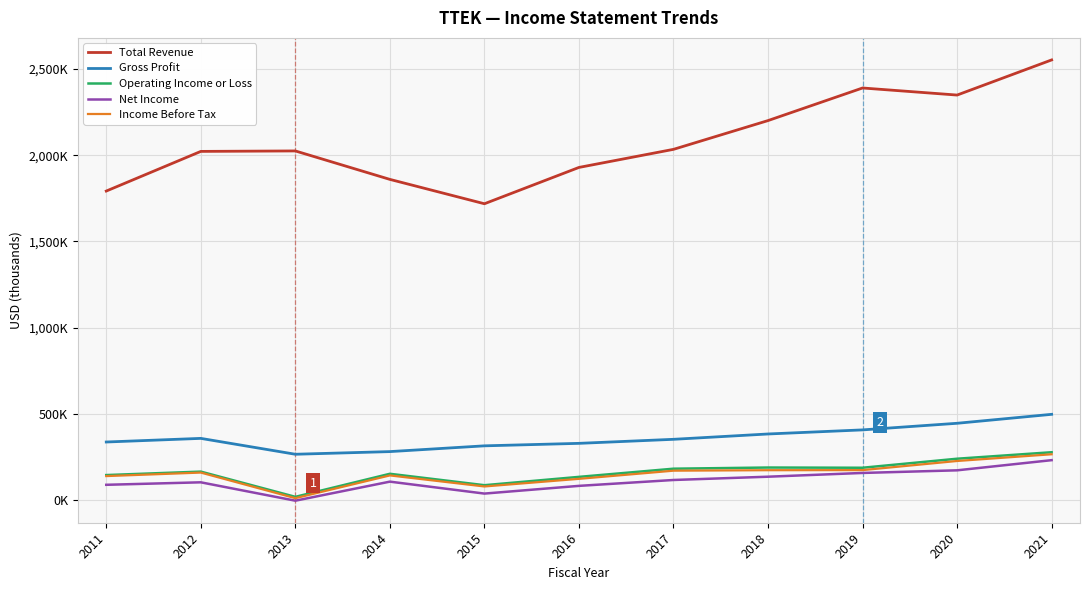

What is the smallest value displayed?

-2100